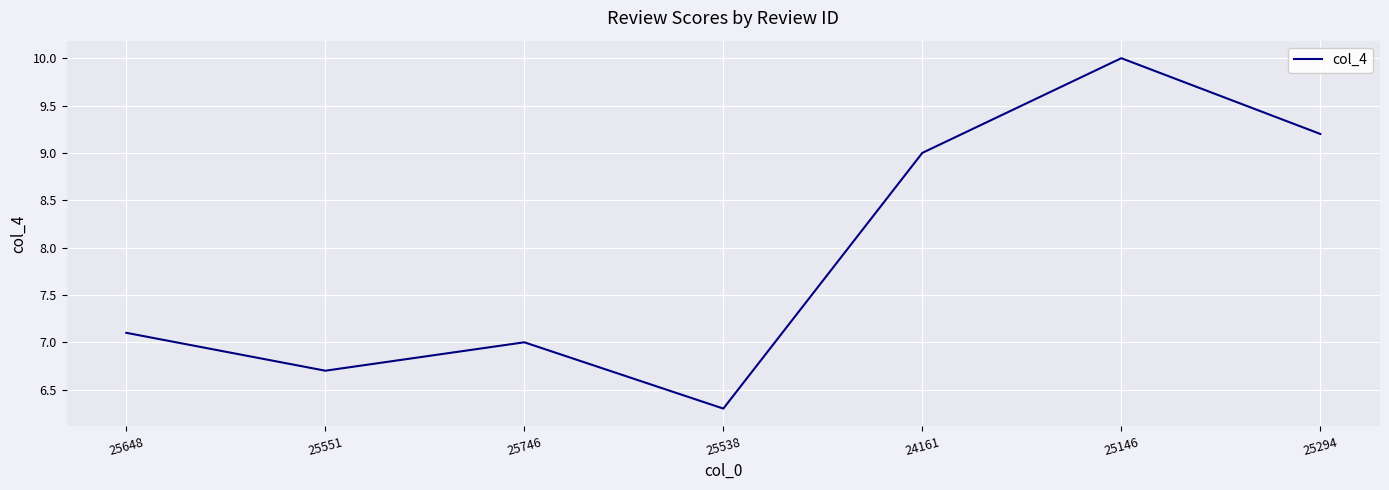

What position from the right is 24161?

3